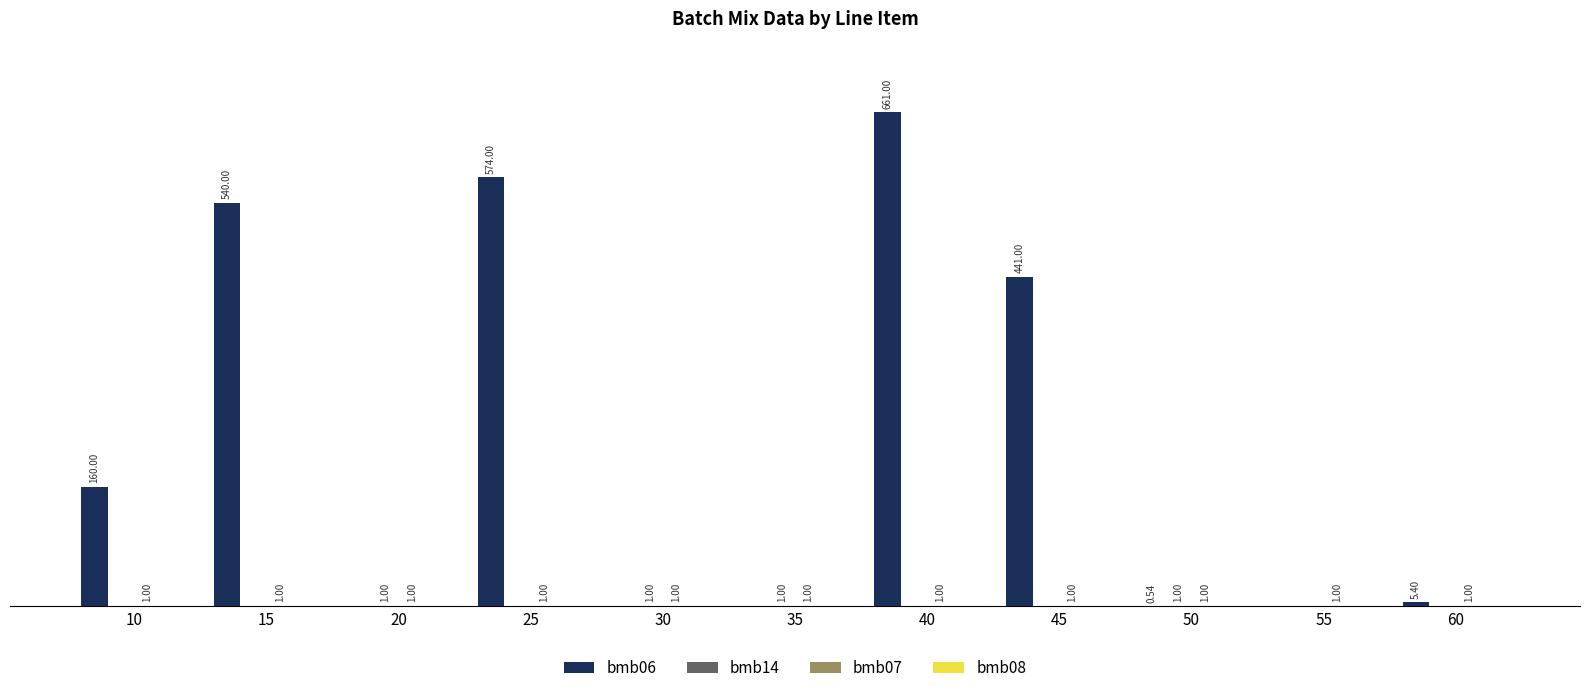

Which series changed the most between 10 and 50?

bmb06